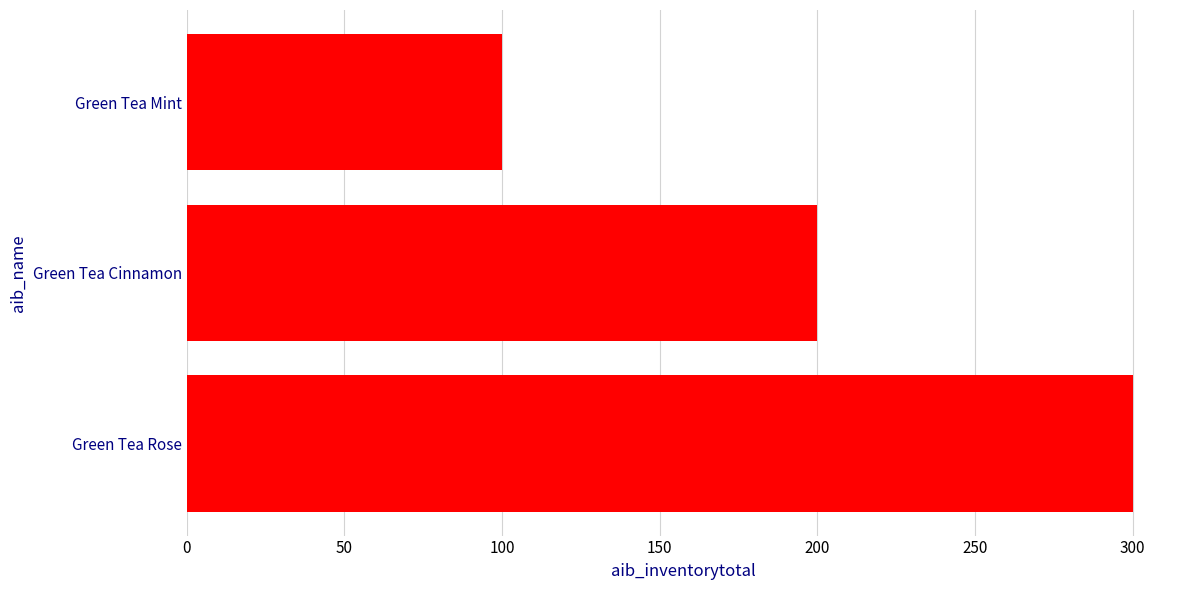

What value does the data have at Green Tea Cinnamon, to the nearest 5?

200